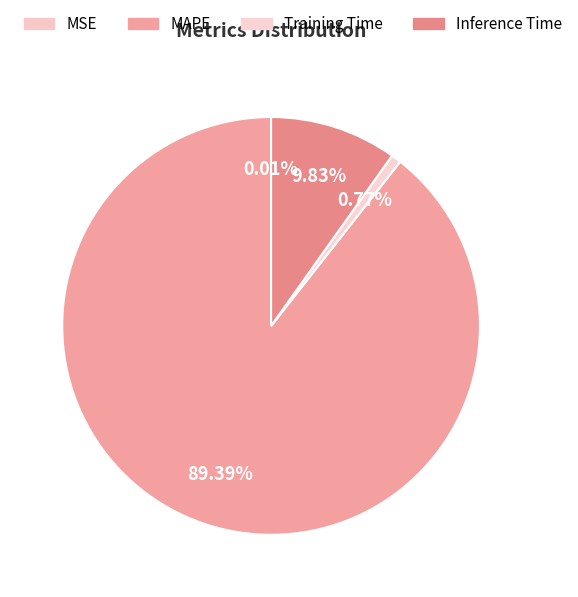

Which slice is the largest?

MAPE